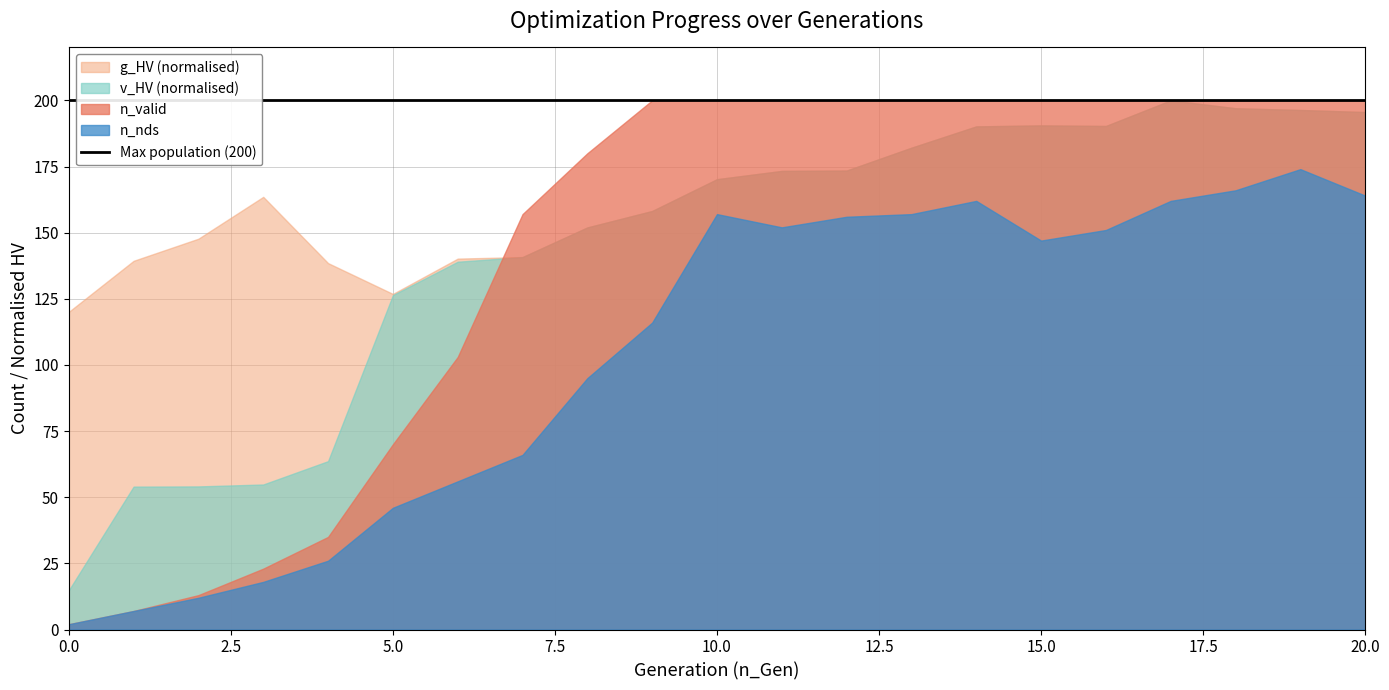

Reading right to left, list all the values displayed in this chart.

n_valid: 20=200.0	19=200.0	18=200.0	17=200.0	16=200.0	15=200.0	14=200.0	13=200.0	12=200.0	11=200.0	10=200.0	9=200.0	8=180.0	7=157.0	6=103.0	5=70.0	4=35.0	3=23.0	2=13.0	1=7.0	0=2.0
n_nds: 20=164.0	19=174.0	18=166.0	17=162.0	16=151.0	15=147.0	14=162.0	13=157.0	12=156.0	11=152.0	10=157.0	9=116.0	8=95.0	7=66.0	6=56.0	5=46.0	4=26.0	3=18.0	2=12.0	1=7.0	0=2.0
g_HV: 20=155598103433162.0	19=156225776828056.0	18=156747155263144.7	17=159117783267113.1	16=151414101522481.8	15=151587373104875.7	14=151290185184559.6	13=144880484774878.0	12=138007211395024.3	11=137902614454316.9	10=135414322838087.7	9=125852715190374.7	8=120908273035391.0	7=111995546682654.6	6=111531106226309.7	5=100912007940909.5	4=110181681026310.2	3=130100458298315.2	2=117519173660454.1	1=110867398500069.2	0=95520009915765.0
v_HV: 20=155598103433162.0	19=156225776828056.0	18=156747155263144.7	17=159117783267113.1	16=151414101522481.8	15=151587373104875.7	14=151290185184559.6	13=144880484774878.0	12=138007211395024.3	11=137902614454316.9	10=135414322838087.7	9=125852715190374.7	8=120907748790985.1	7=111993654414721.2	6=110594985364667.8	5=100551354253275.5	4=50625704146635.2	3=43609161602046.7	2=43032886169451.7	1=42974520944887.8	0=11793497627892.0